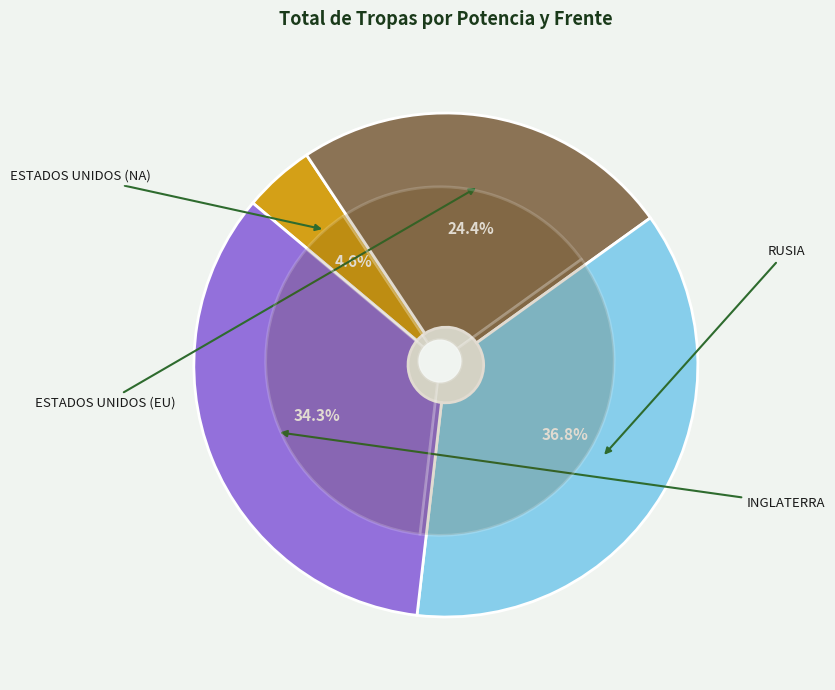

Is it true that RUSIA is 37% of the pie?

True